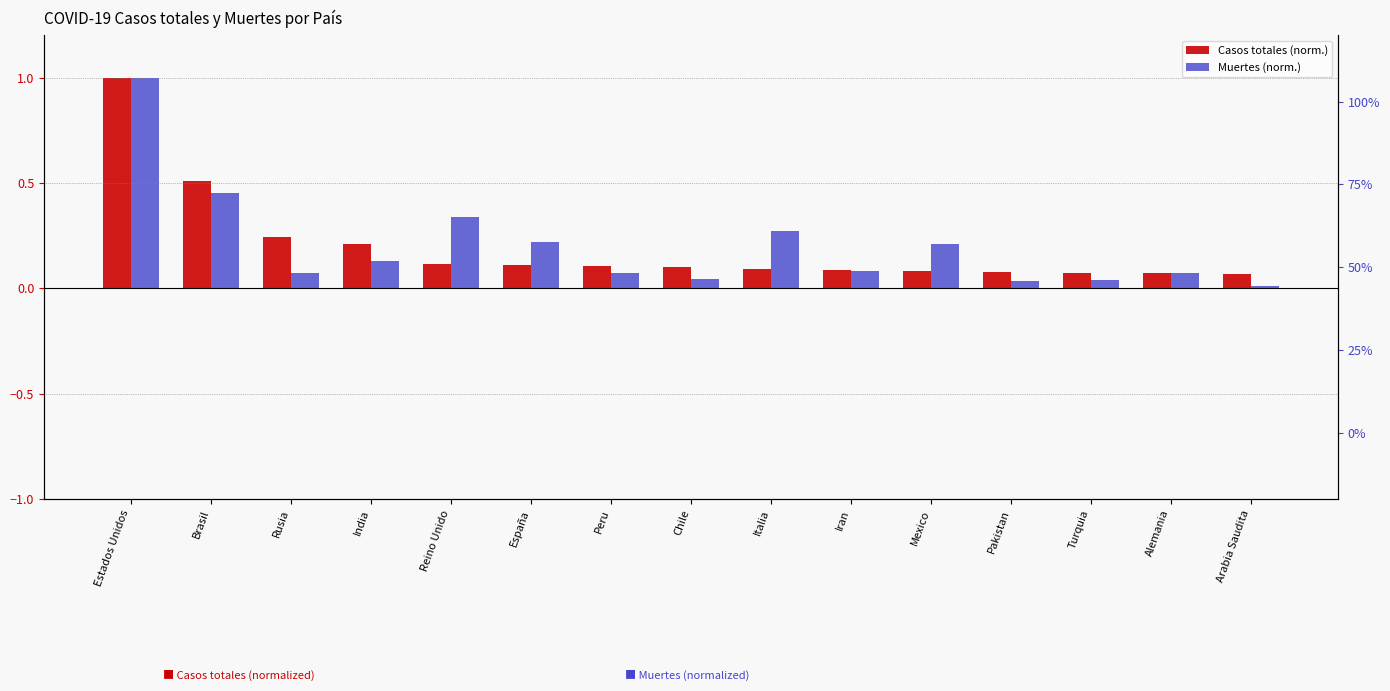

Which category has the lowest value across all series?

Arabia Saudita